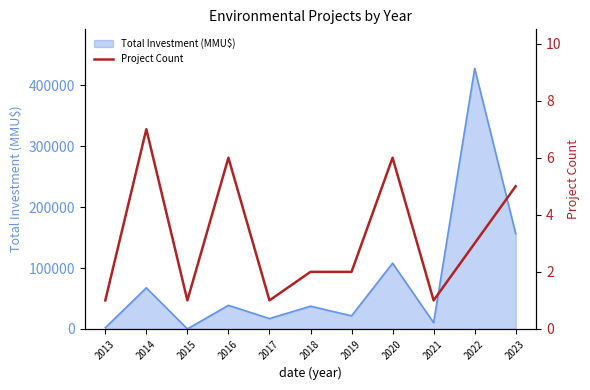

What is the maximum value for Total Investment (MMU$)?

428000